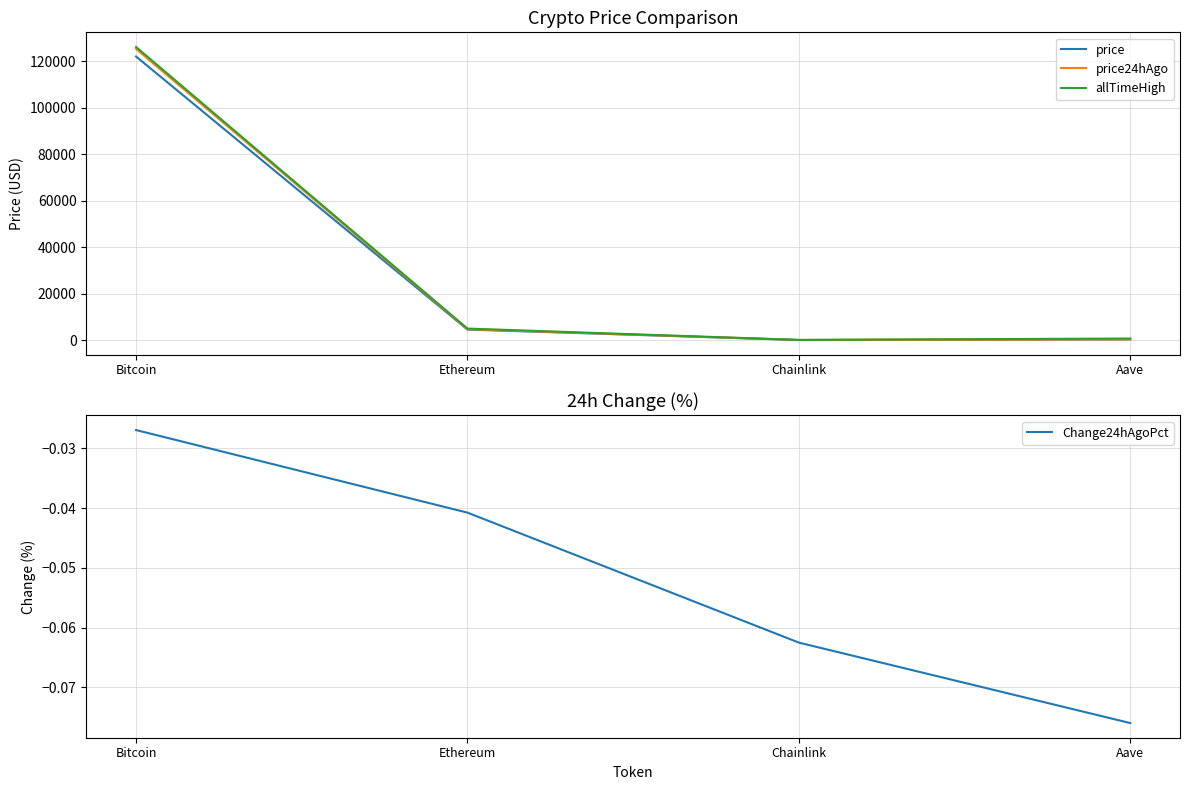

Reading right to left, what are all the values shown in this chart?

price: Aave=278.1	Chainlink=22.1	Ethereum=4509.4	Bitcoin=121984.0
price24hAgo: Aave=299.3	Chainlink=23.4	Ethereum=4693.2	Bitcoin=125269.0
allTimeHigh: Aave=661.7	Chainlink=52.7	Ethereum=4946.1	Bitcoin=126080.0
Change24hAgoPct: Aave=-0.1	Chainlink=-0.1	Ethereum=-0.0	Bitcoin=-0.0